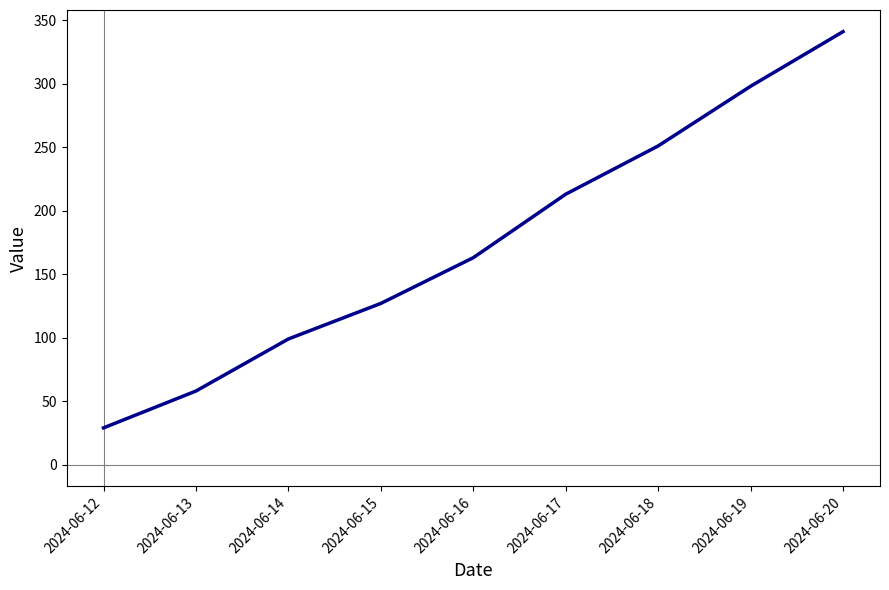

What is the difference between the maximum and minimum values?

312